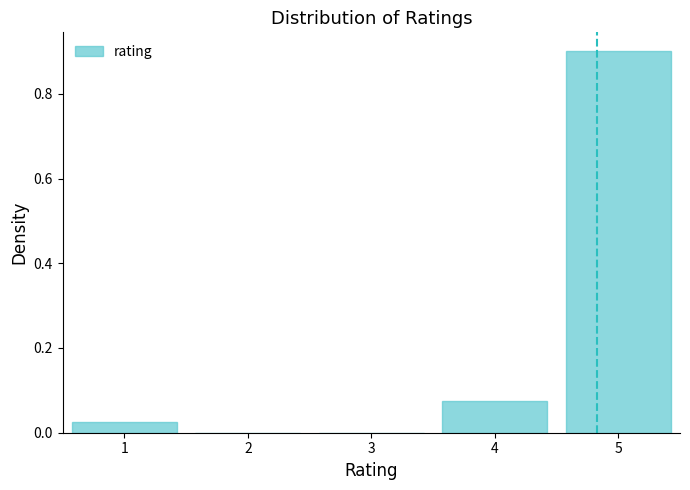

Reading left to right, transcribe this chart: for each bar, give the range it covers on the x-axis and its height. The values are not printed on the chart, so give them approximately, as read against the axis.

0.5 to 1.5: 0.02
1.5 to 2.5: 0
2.5 to 3.5: 0
3.5 to 4.5: 0.08
4.5 to 5.5: 0.90